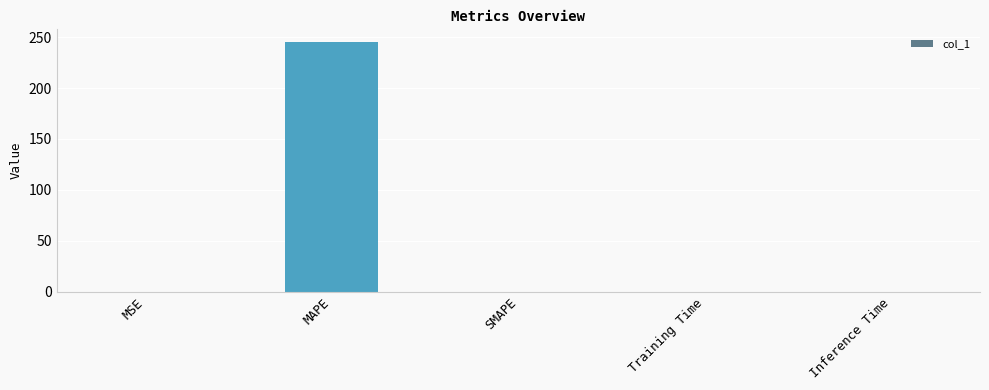

Is it true that the value at Training Time is 0.0?

True